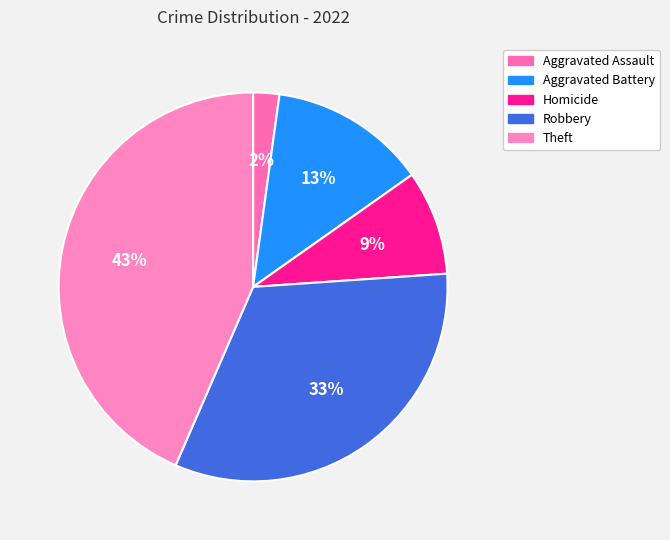

Is it true that Theft is 43% of the pie?

True